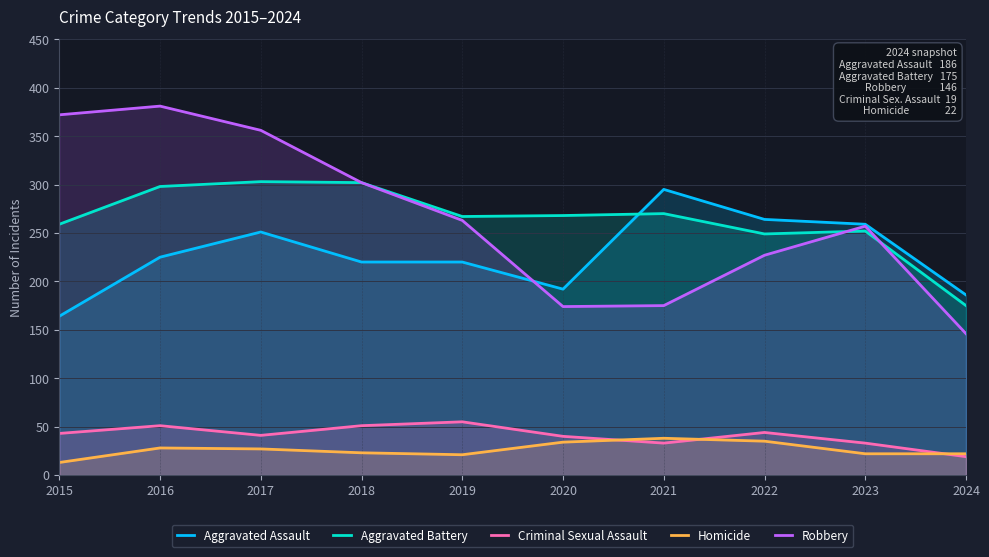

How many categories are shown in the chart?

10